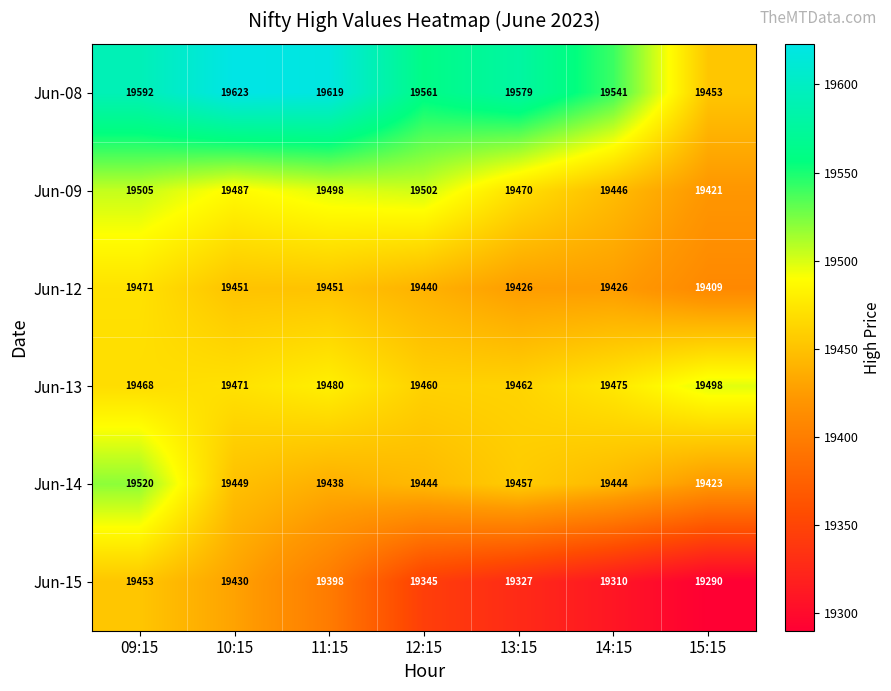

The value of Jun-08 at 15:15 is 6077. True or false?

False